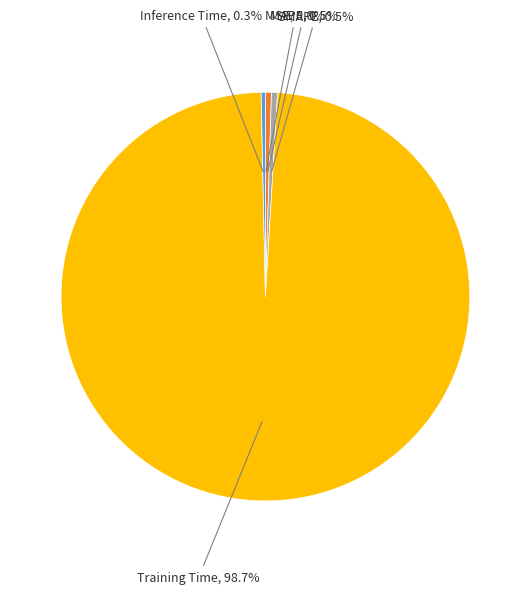

What is the largest slice in the pie chart?

Training Time